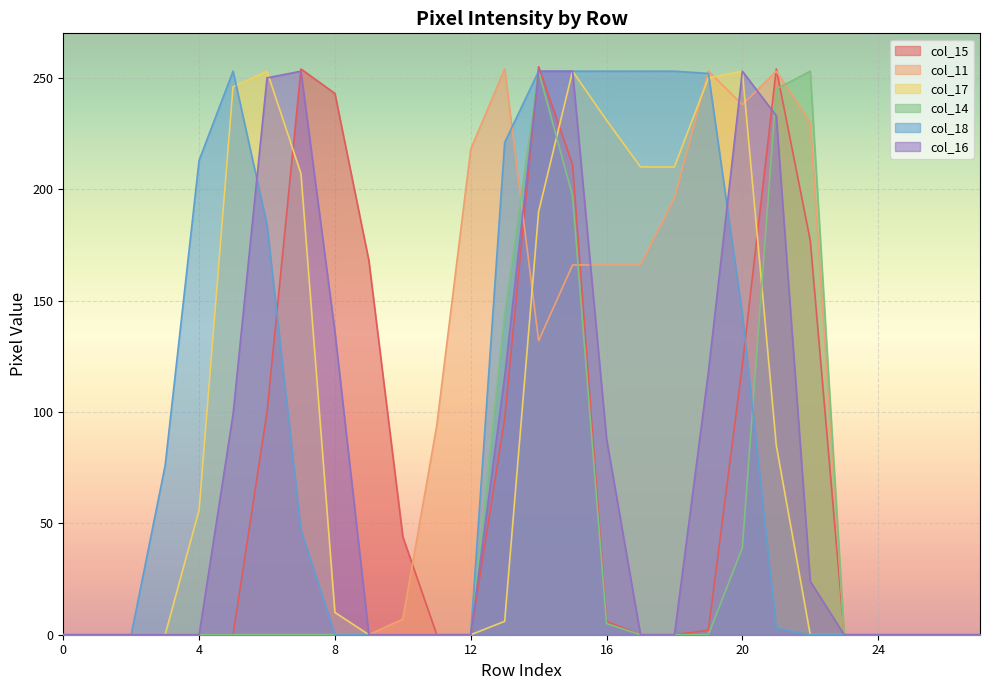

How many series are shown in this chart?

6